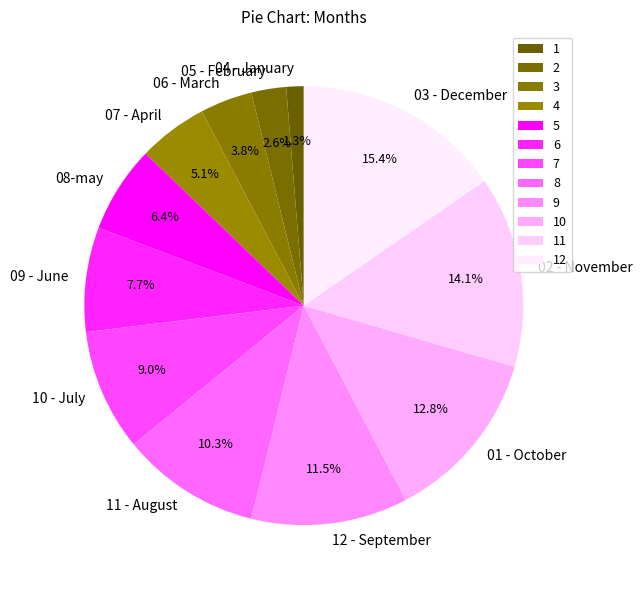

What percentage is the 09 - June slice, to the nearest percent?

8%